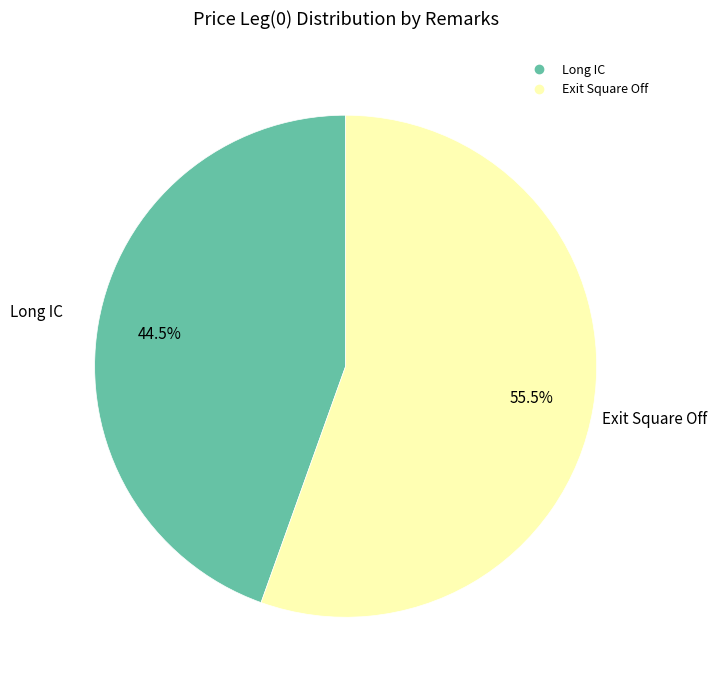

What percentage is NOT represented by Exit Square Off?

44.5%